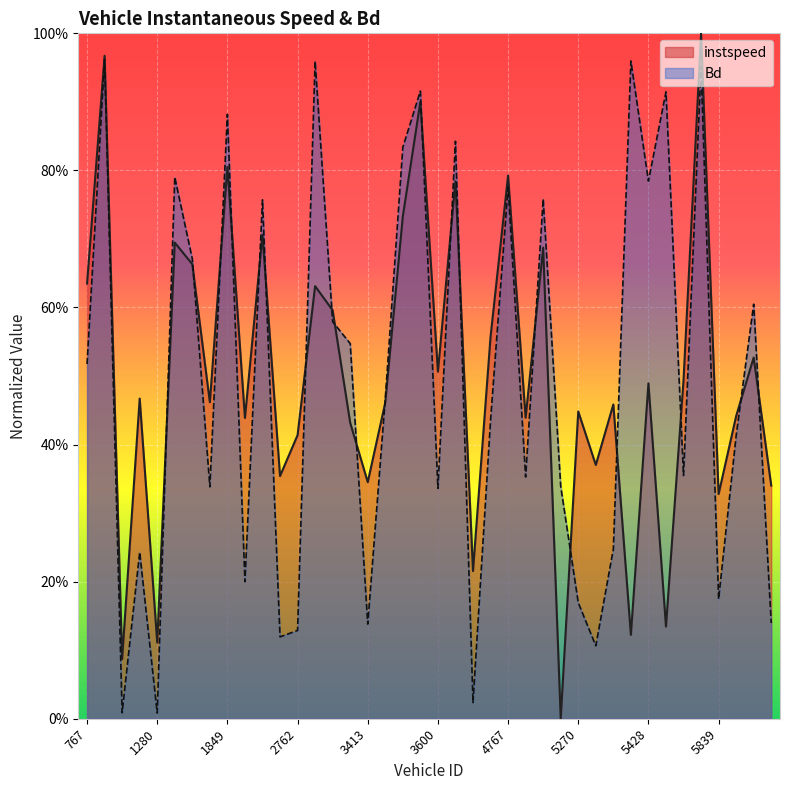

What is the highest value of the instspeed series?

1.0